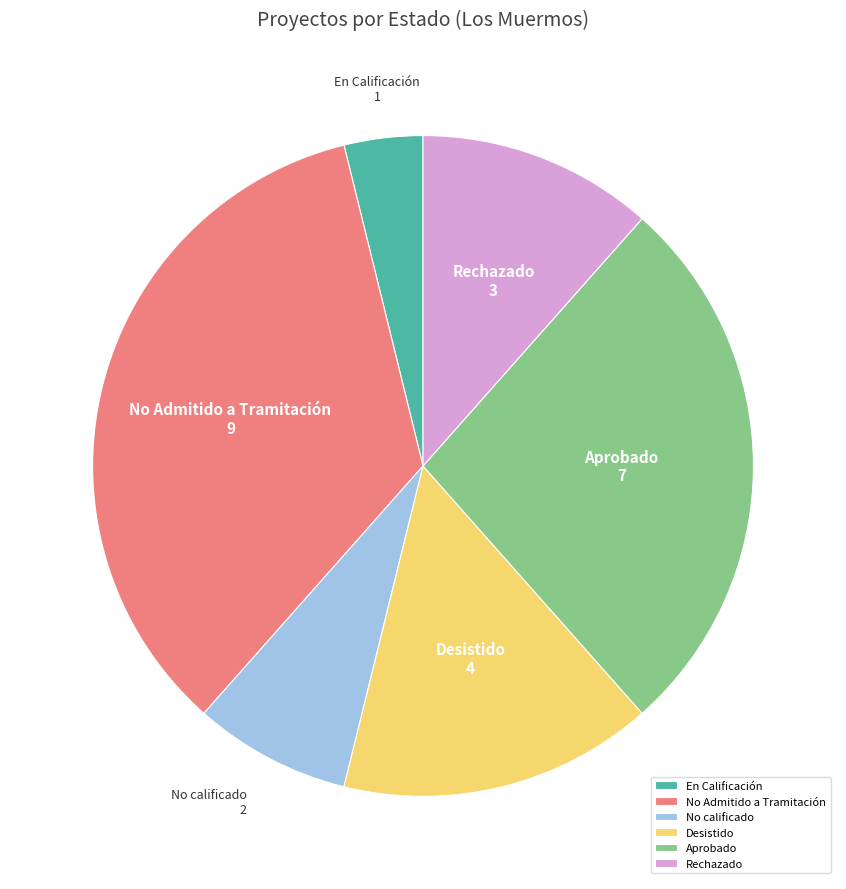

What is the ratio of the value at No calificado to the value at En Calificación?

2.0